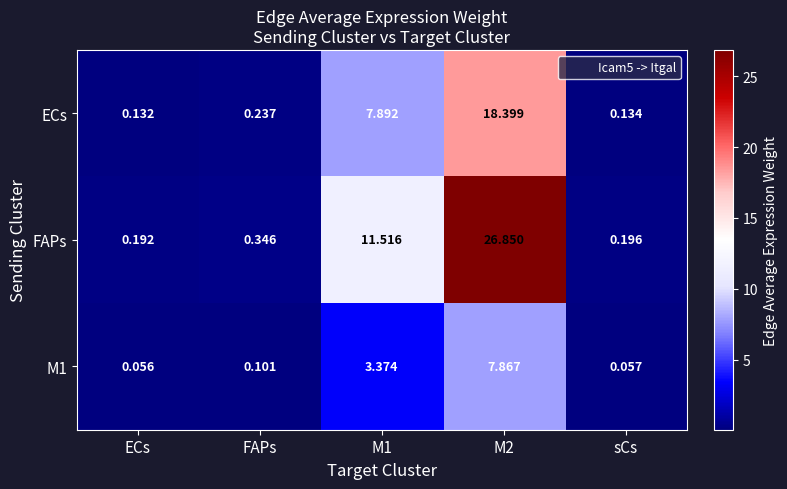

Which series has the largest range (max minus min)?

FAPs